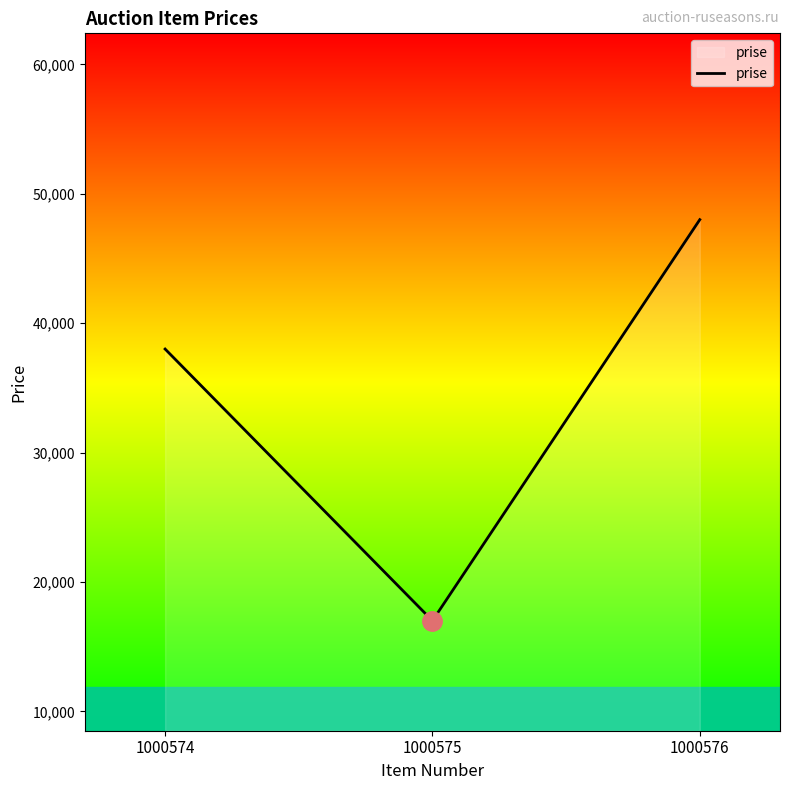

Reading left to right, transcribe all the data shown in this chart.

1000574=38000	1000575=17000	1000576=48000